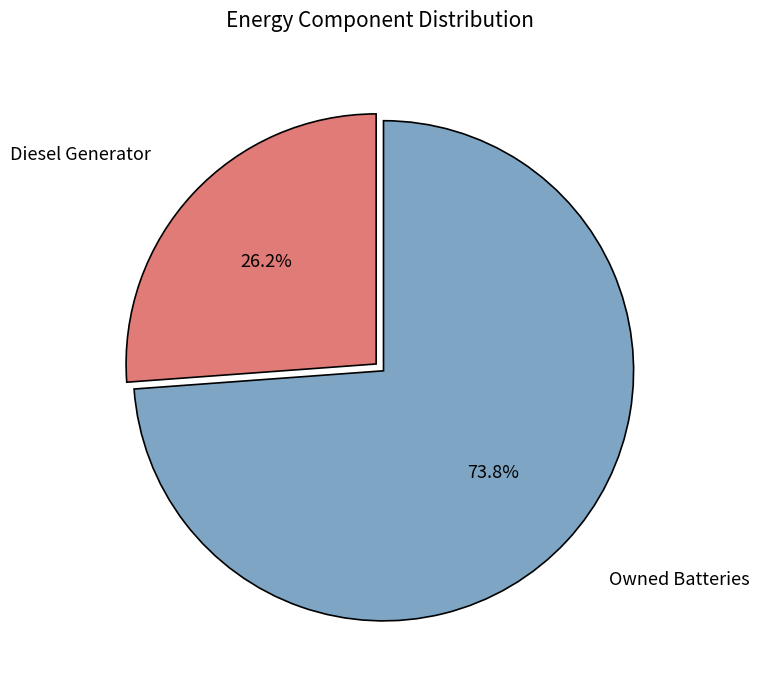

Count the number of slices in the pie.

2